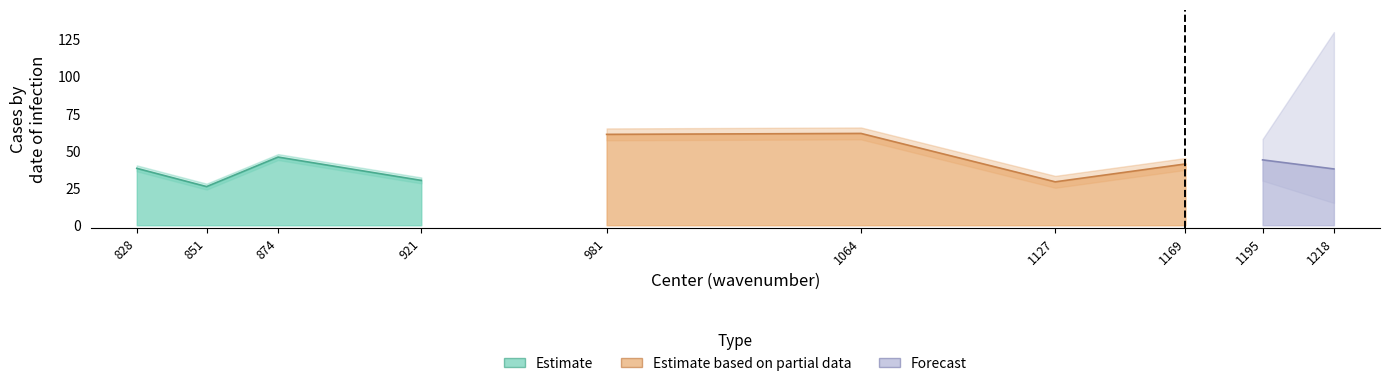

Which series has the largest total across all categories?

Estimate based on partial data